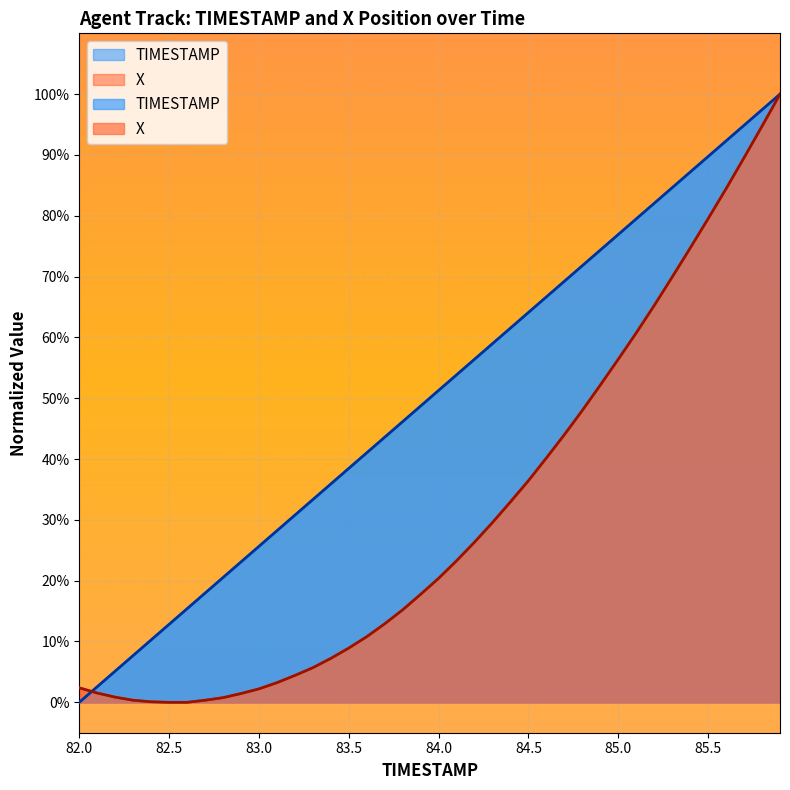

How many lines are shown in the chart?

2